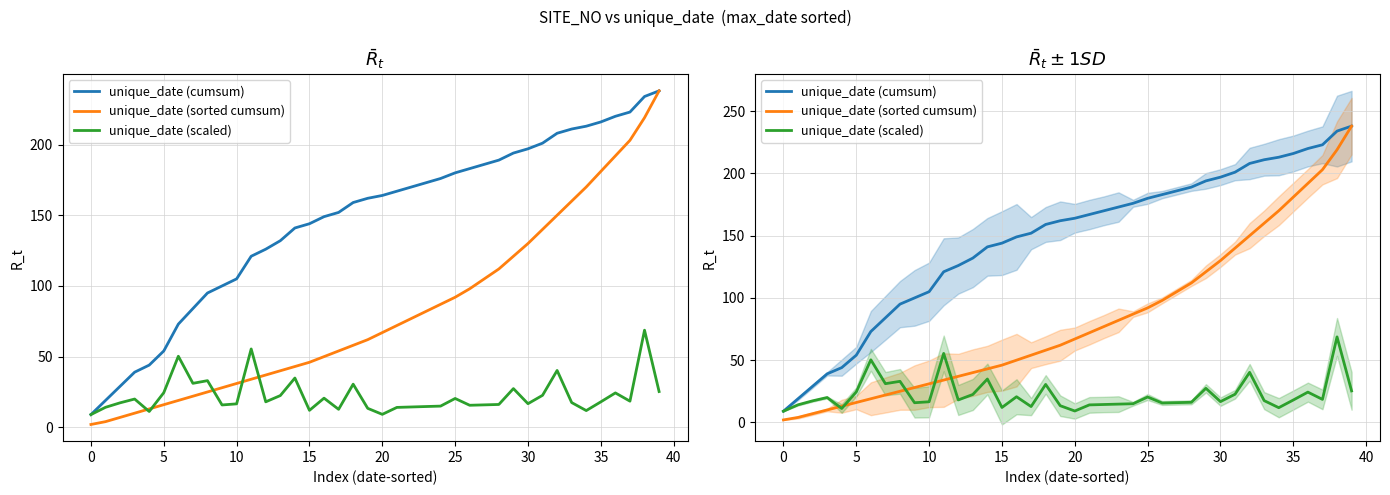

True or false: unique_date (scaled) and unique_date (sorted cumsum) cross at least once.

True